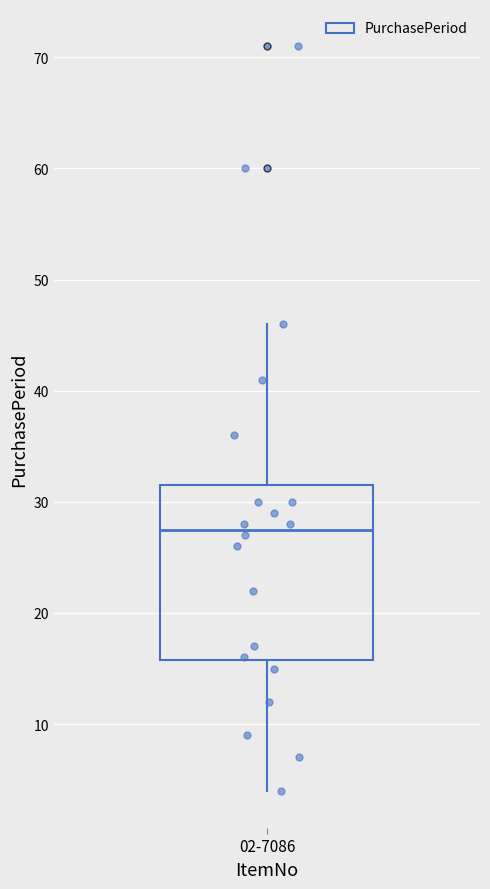

Read this box plot against the y-axis: the position of the median line, the range covered by the box, and the ends of both whiskers. The values are not printed on the chart, so give them approximately, as read against the axis.

median 28, box 16 to 32, whiskers 4 to 46